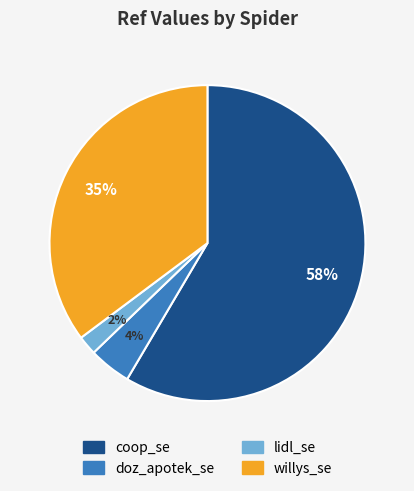

Which category has the biggest portion of the pie?

coop_se